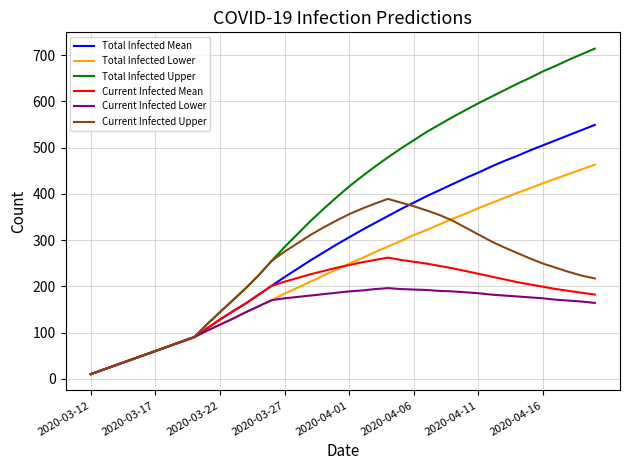

Does the chart have visible grid lines?

Yes